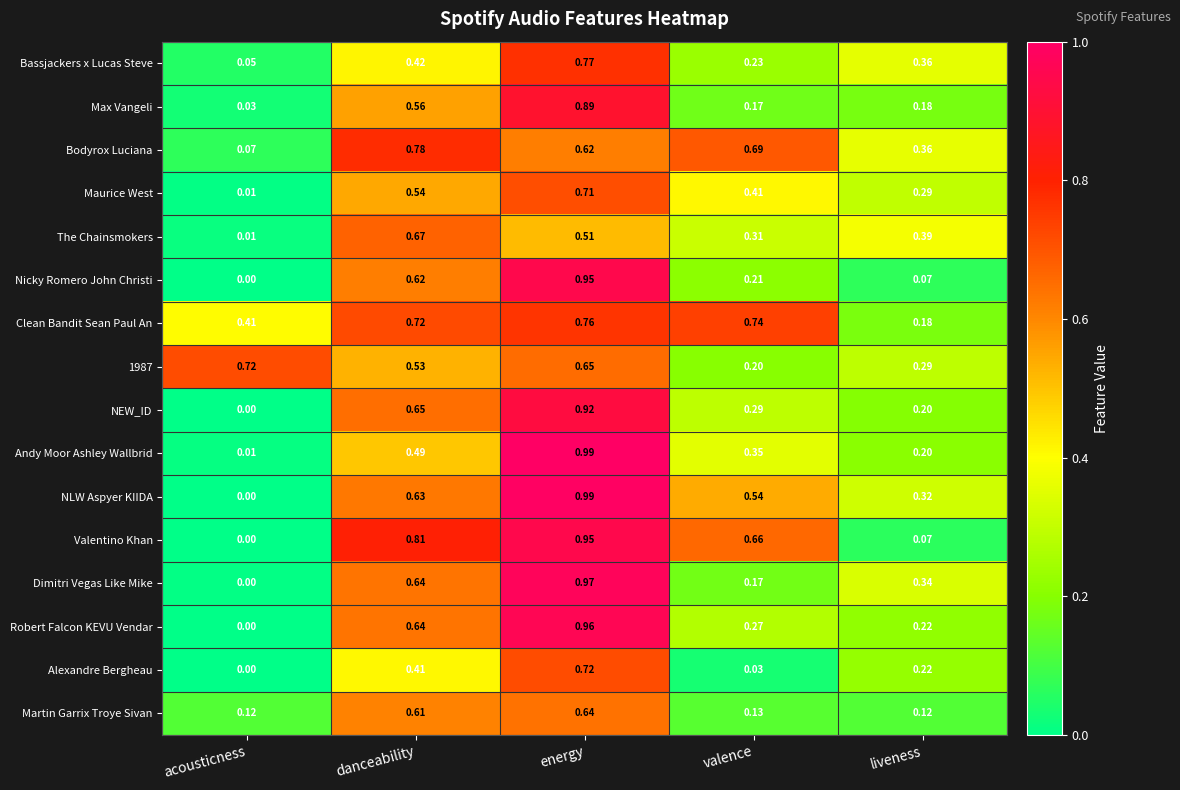

Which category has the lowest value in the NLW Aspyer KIIDA series?

acousticness